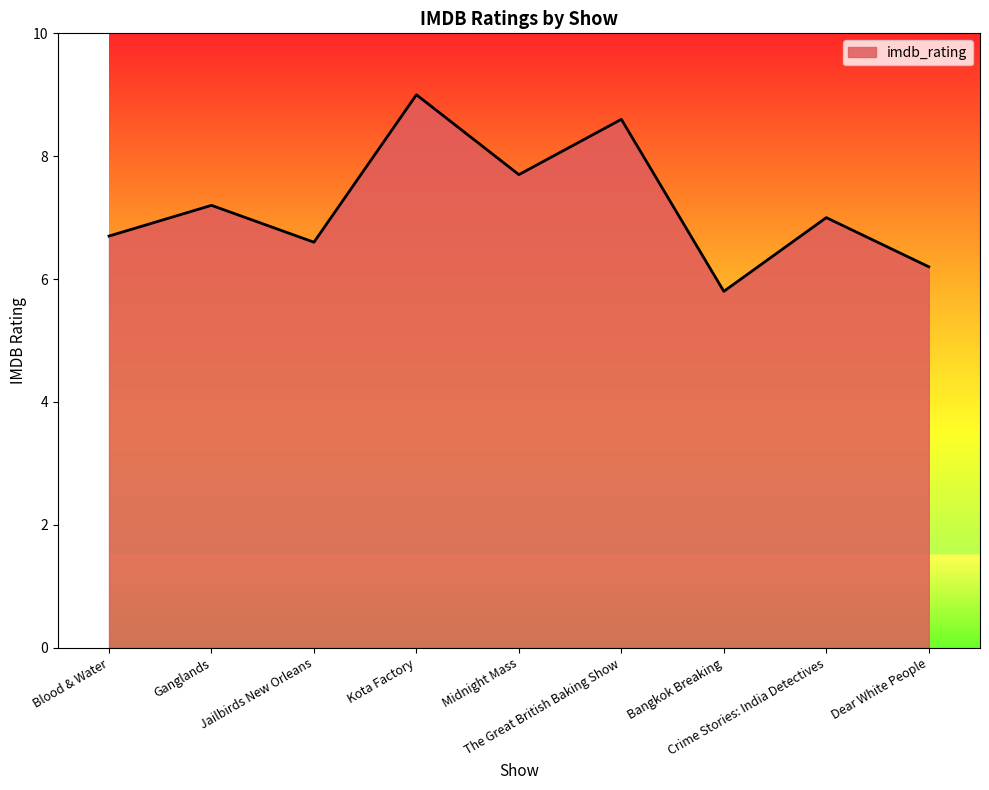

The value at Midnight Mass is 2.3. True or false?

False